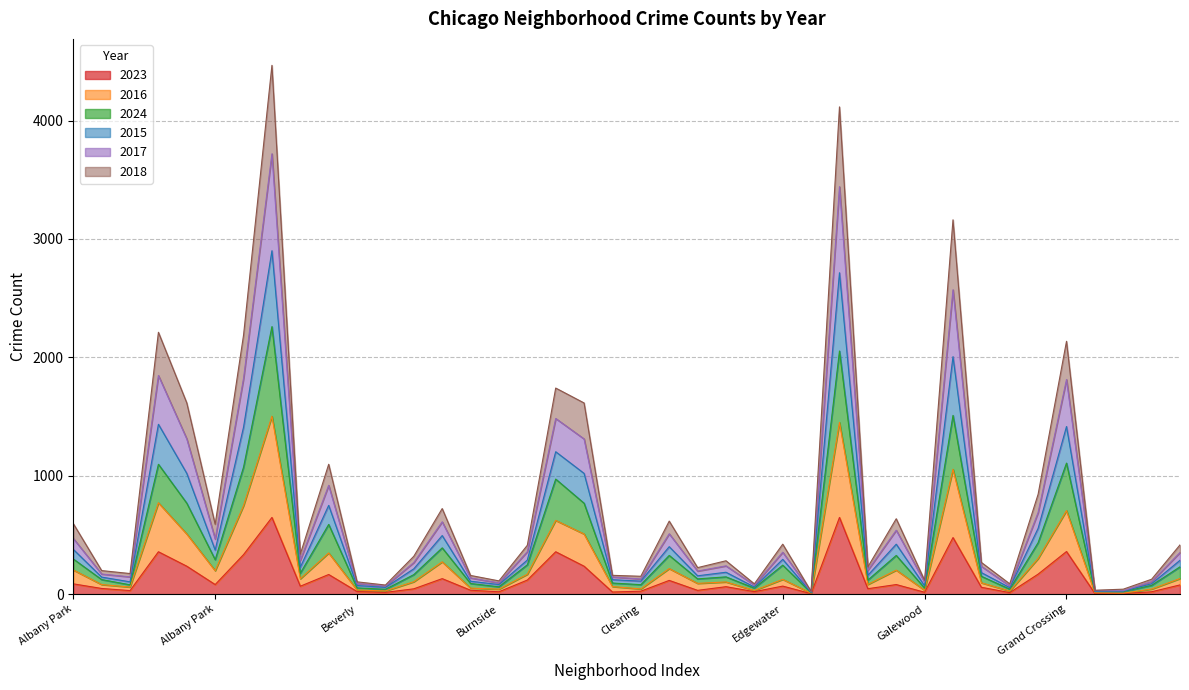

Count the number of data series in this chart.

6